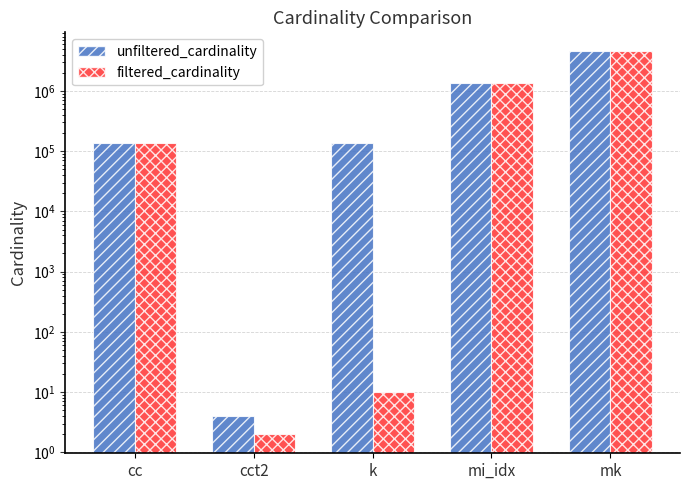

What is the minimum value shown in the chart?

2